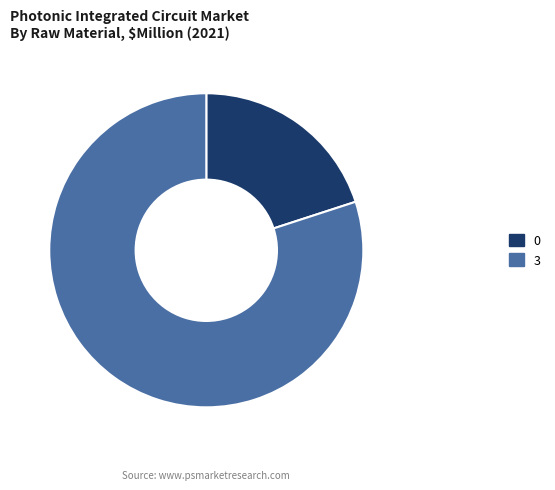

Rank the categories by value from highest to lowest.

3, 0